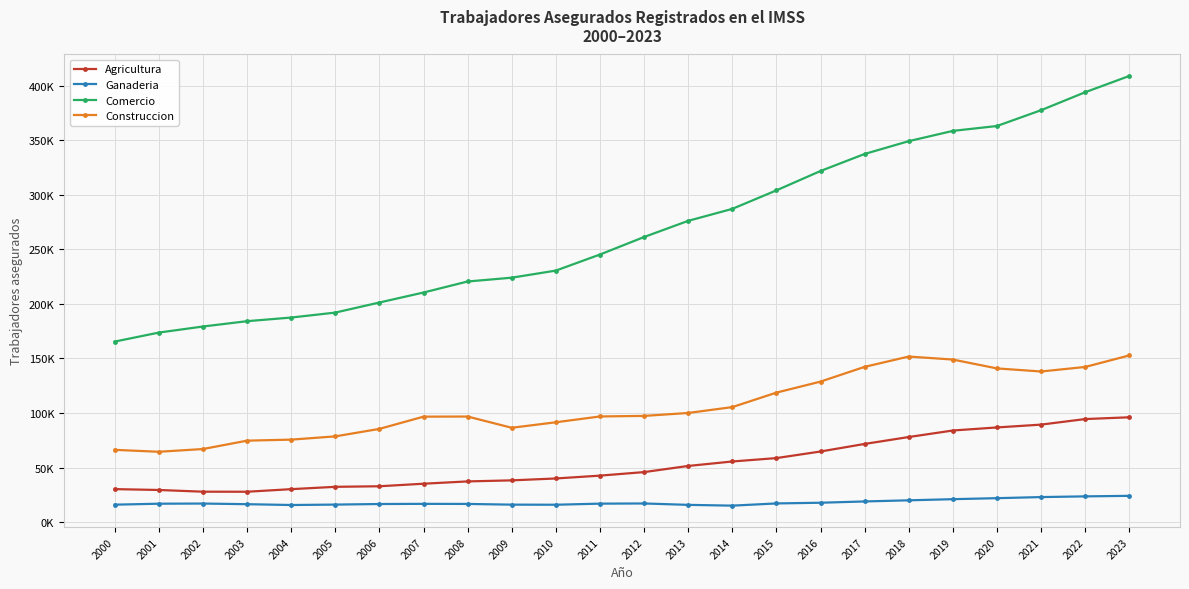

True or false: Agricultura and Comercio cross at least once.

False